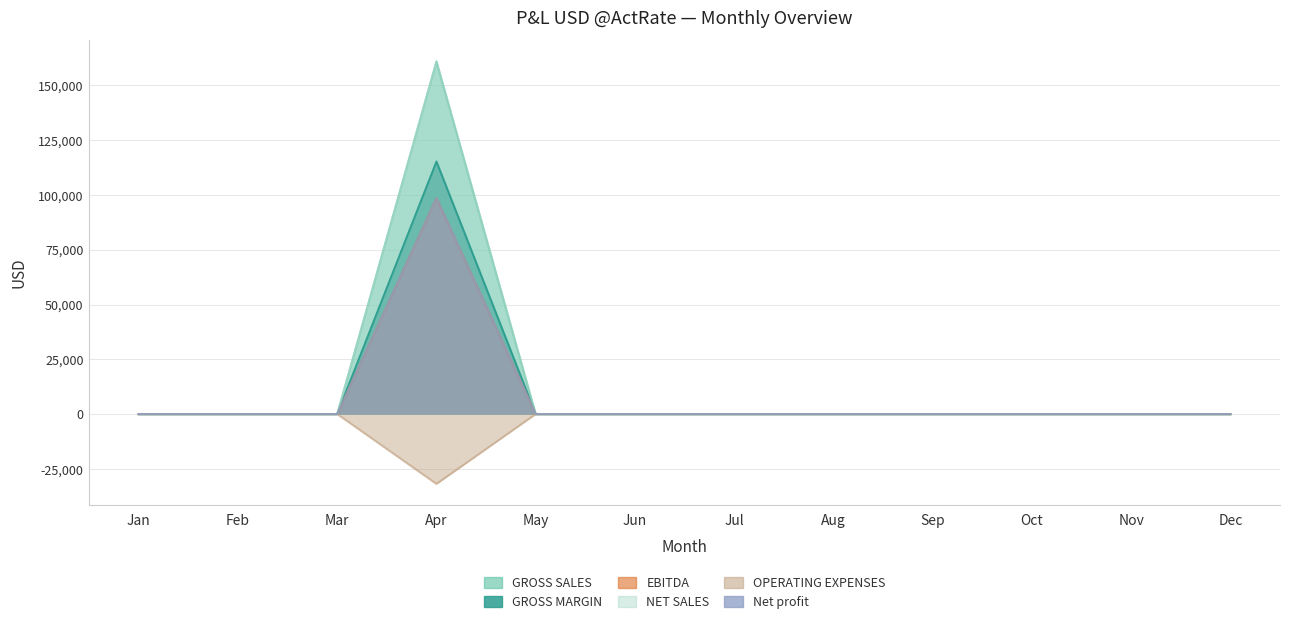

Which series changed the most between Jan and Mar?

GROSS SALES